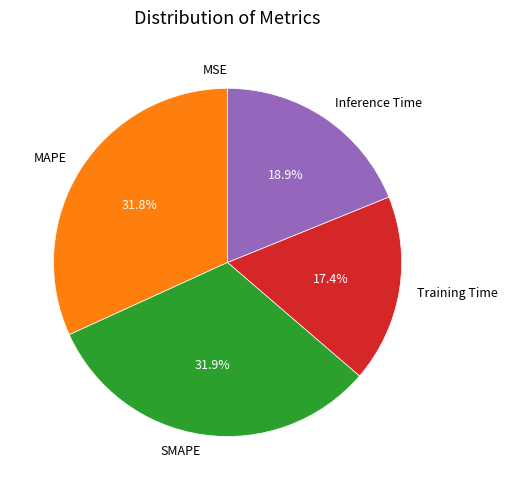

Is there any slice that represents more than half of the pie?

No